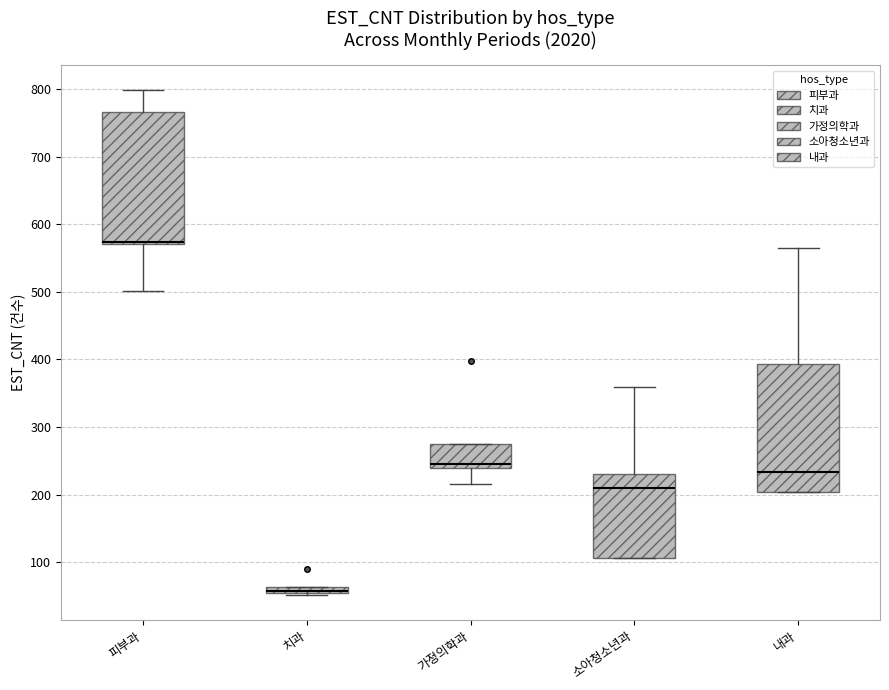

Where is the upper edge of the box for 소아청소년과 on the y-axis? The values are not printed on the chart, so give them approximately, as read against the axis.

230